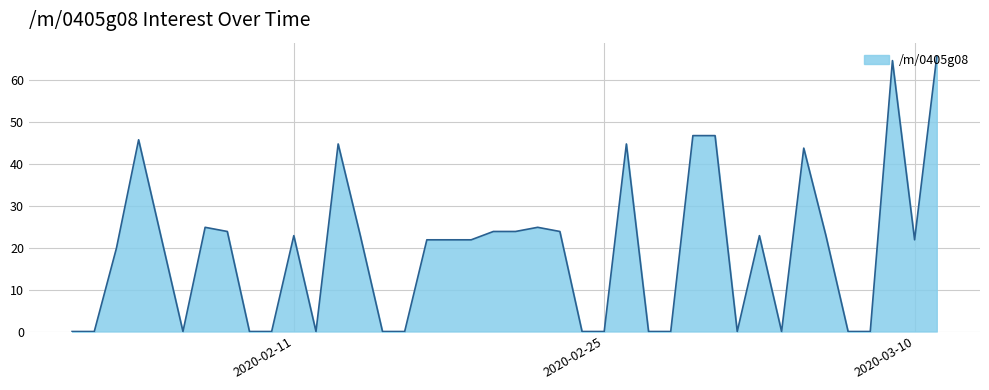

What is the greatest value displayed?

65.5